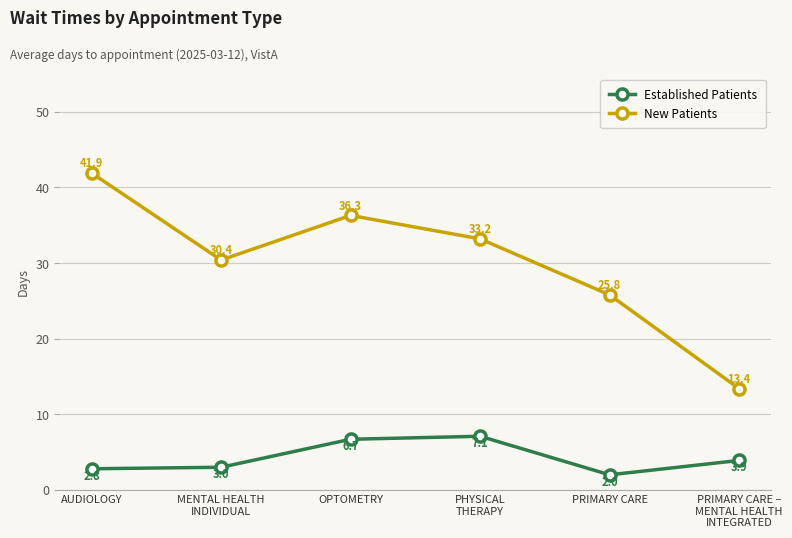

What is the average value of the New Patients series?

30.2